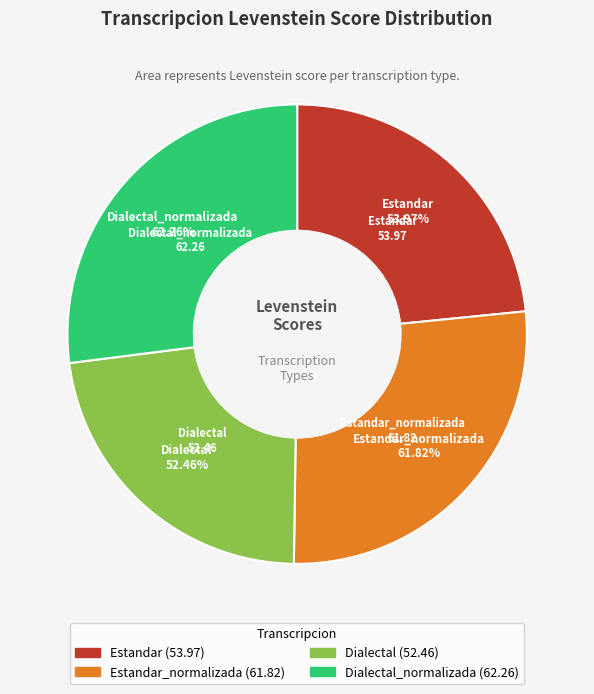

To the nearest percent, what is the combined percentage of Estandar_normalizada and Estandar?

50%